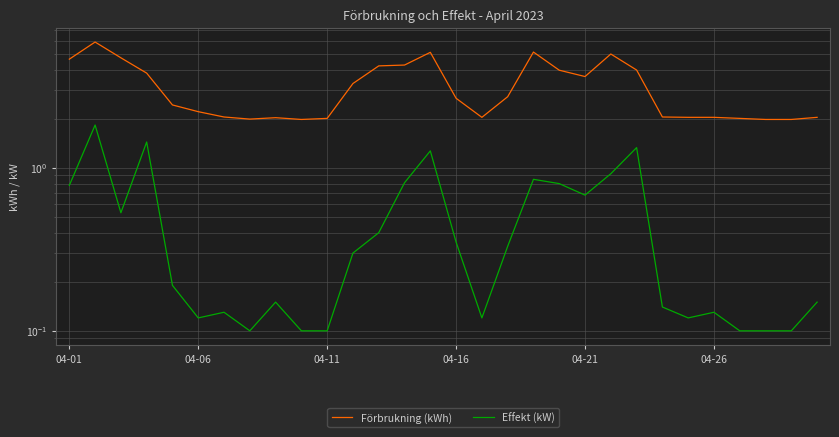

True or false: Effekt (kW) and Förbrukning (kWh) cross at least once.

False